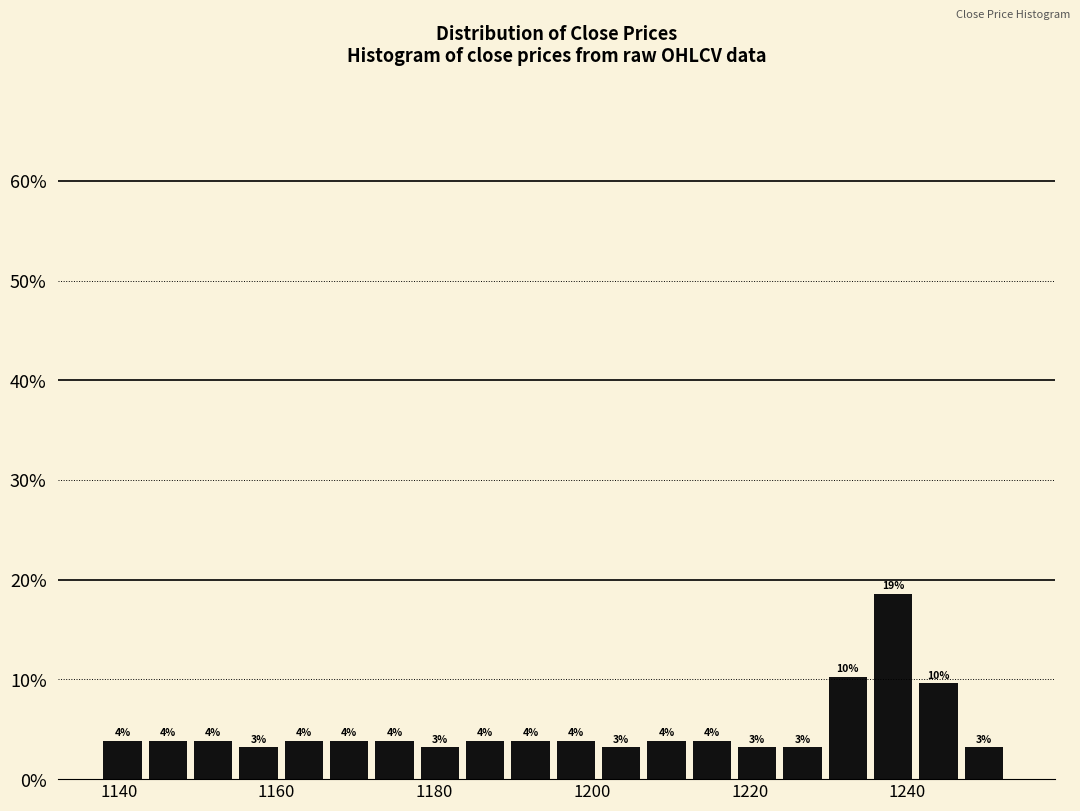

Read against the x-axis, roughly where is the centre of the tallest bar?

1238